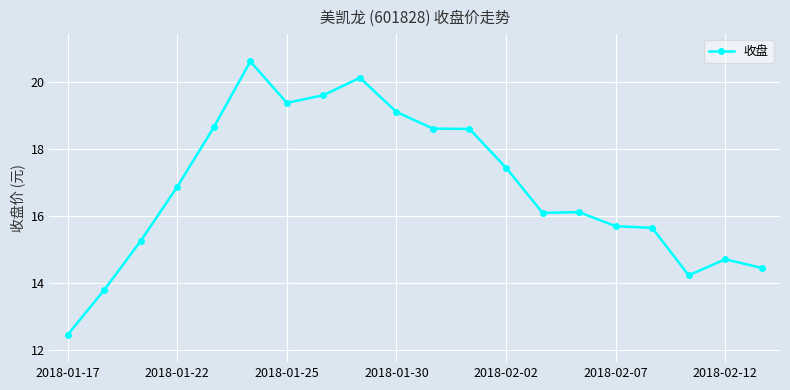

What is the average value?

16.9